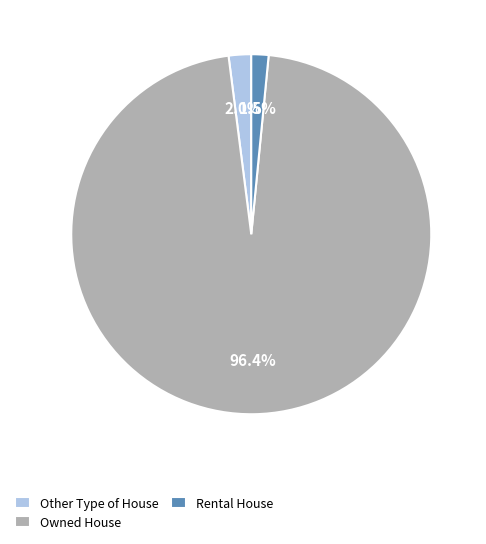

To the nearest percent, what is the average slice percentage?

33%